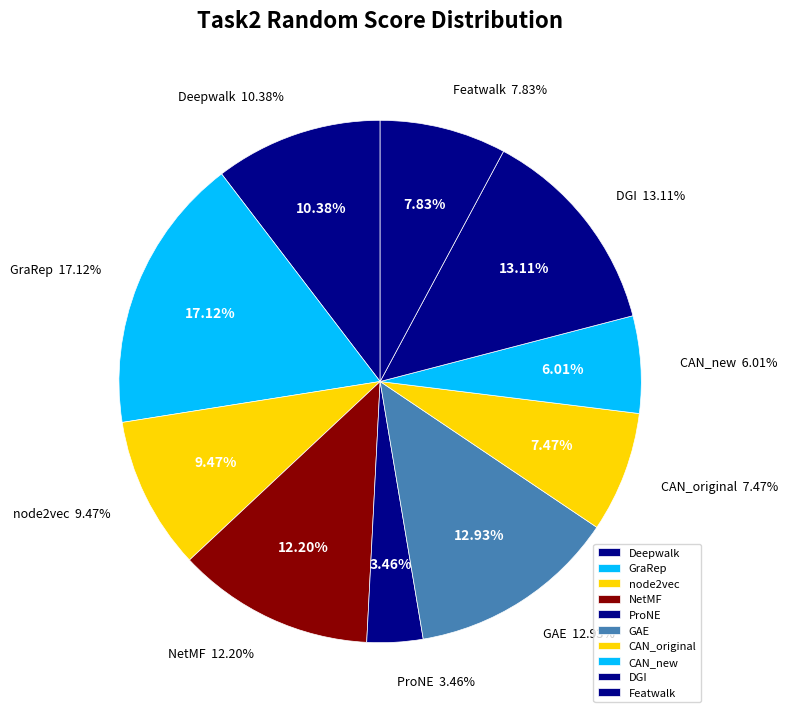

Does CAN_new account for over 50% of the chart?

No